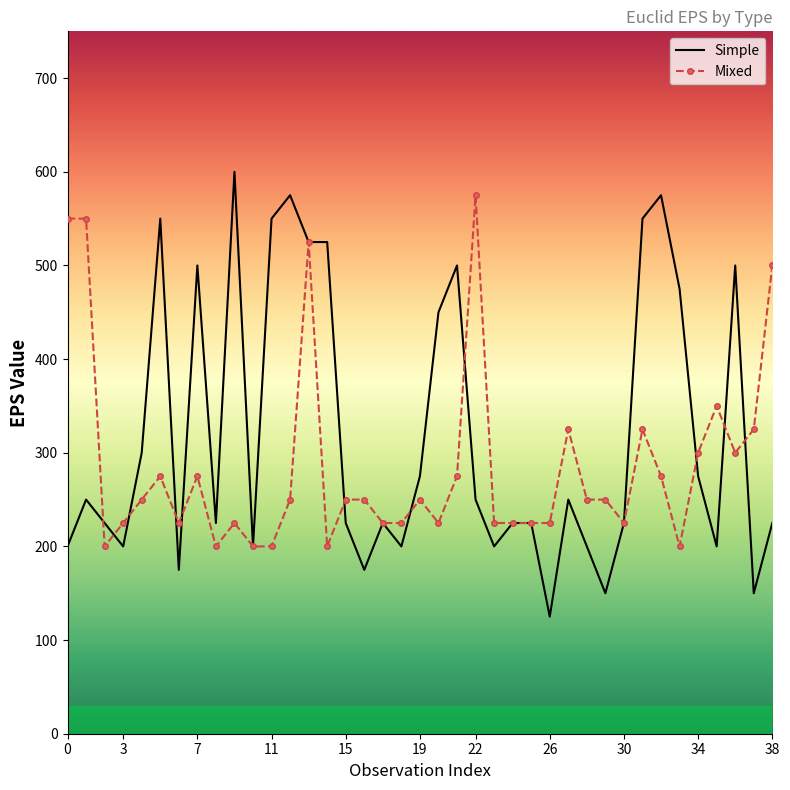

Which series has the largest total across all categories?

Simple